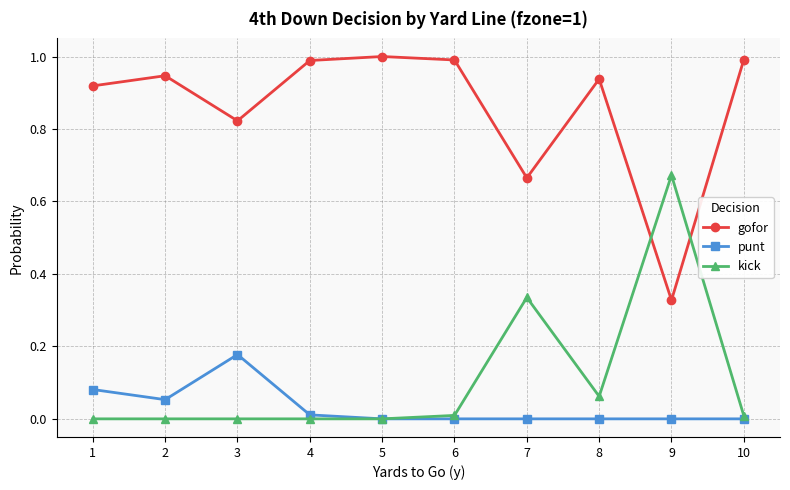

True or false: gofor and punt cross at least once.

False